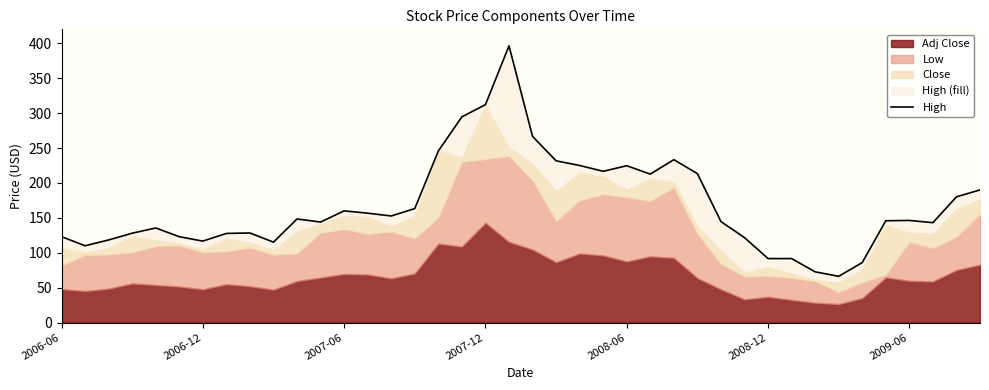

What position from the right is 33?

7